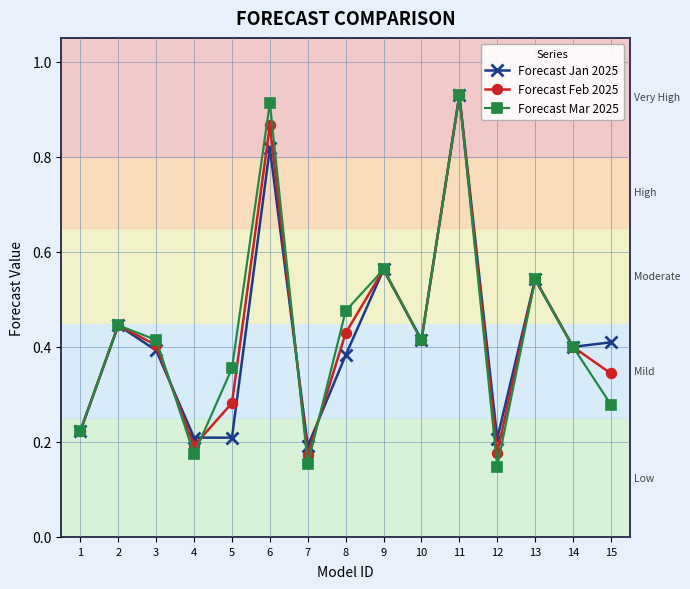

What is the total value across all series at 1?

0.7